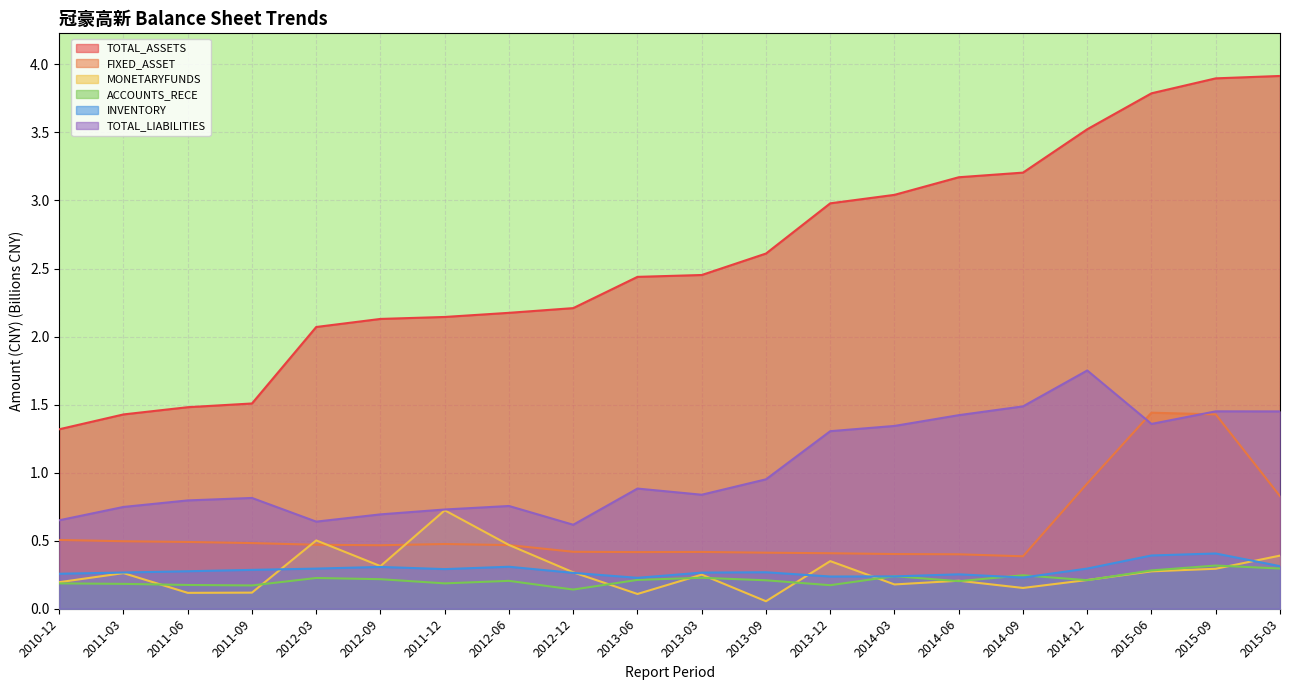

Reading right to left, list all the values displayed in this chart.

TOTAL_ASSETS: 3.9	3.9	3.8	3.5	3.2	3.2	3.0	3.0	2.6	2.5	2.4	2.2	2.2	2.1	2.1	2.1	1.5	1.5	1.4	1.3
FIXED_ASSET: 0.8	1.4	1.4	0.9	0.4	0.4	0.4	0.4	0.4	0.4	0.4	0.4	0.5	0.5	0.5	0.5	0.5	0.5	0.5	0.5
MONETARYFUNDS: 0.4	0.3	0.3	0.2	0.2	0.2	0.2	0.3	0.1	0.3	0.1	0.3	0.5	0.7	0.3	0.5	0.1	0.1	0.3	0.2
ACCOUNTS_RECE: 0.3	0.3	0.3	0.2	0.2	0.2	0.2	0.2	0.2	0.2	0.2	0.1	0.2	0.2	0.2	0.2	0.2	0.2	0.2	0.2
INVENTORY: 0.3	0.4	0.4	0.3	0.2	0.3	0.2	0.2	0.3	0.3	0.2	0.3	0.3	0.3	0.3	0.3	0.3	0.3	0.3	0.3
TOTAL_LIABILITIES: 1.4	1.5	1.4	1.8	1.5	1.4	1.3	1.3	1.0	0.8	0.9	0.6	0.8	0.7	0.7	0.6	0.8	0.8	0.7	0.7